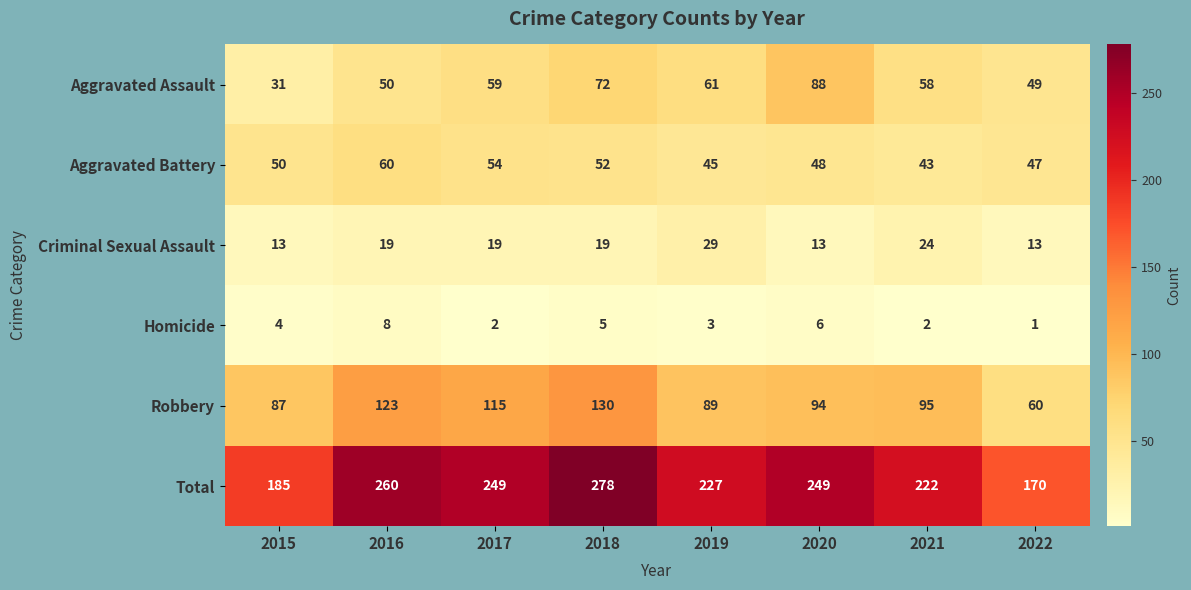

List the series in order of their peak value, highest first.

Total, Robbery, Aggravated Assault, Aggravated Battery, Criminal Sexual Assault, Homicide